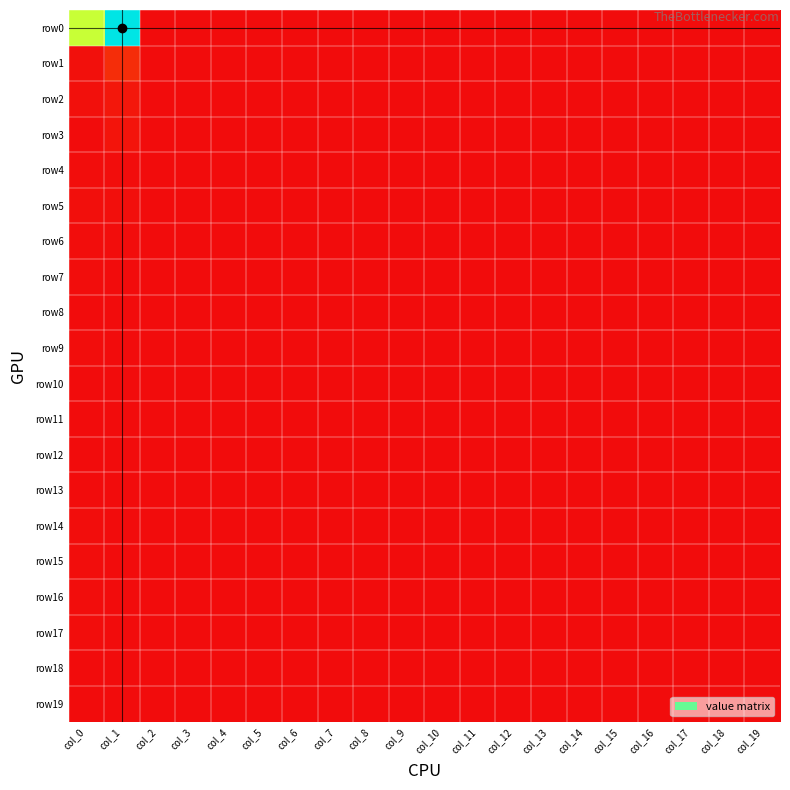

At how many categories does at least one series exceed 9?

2